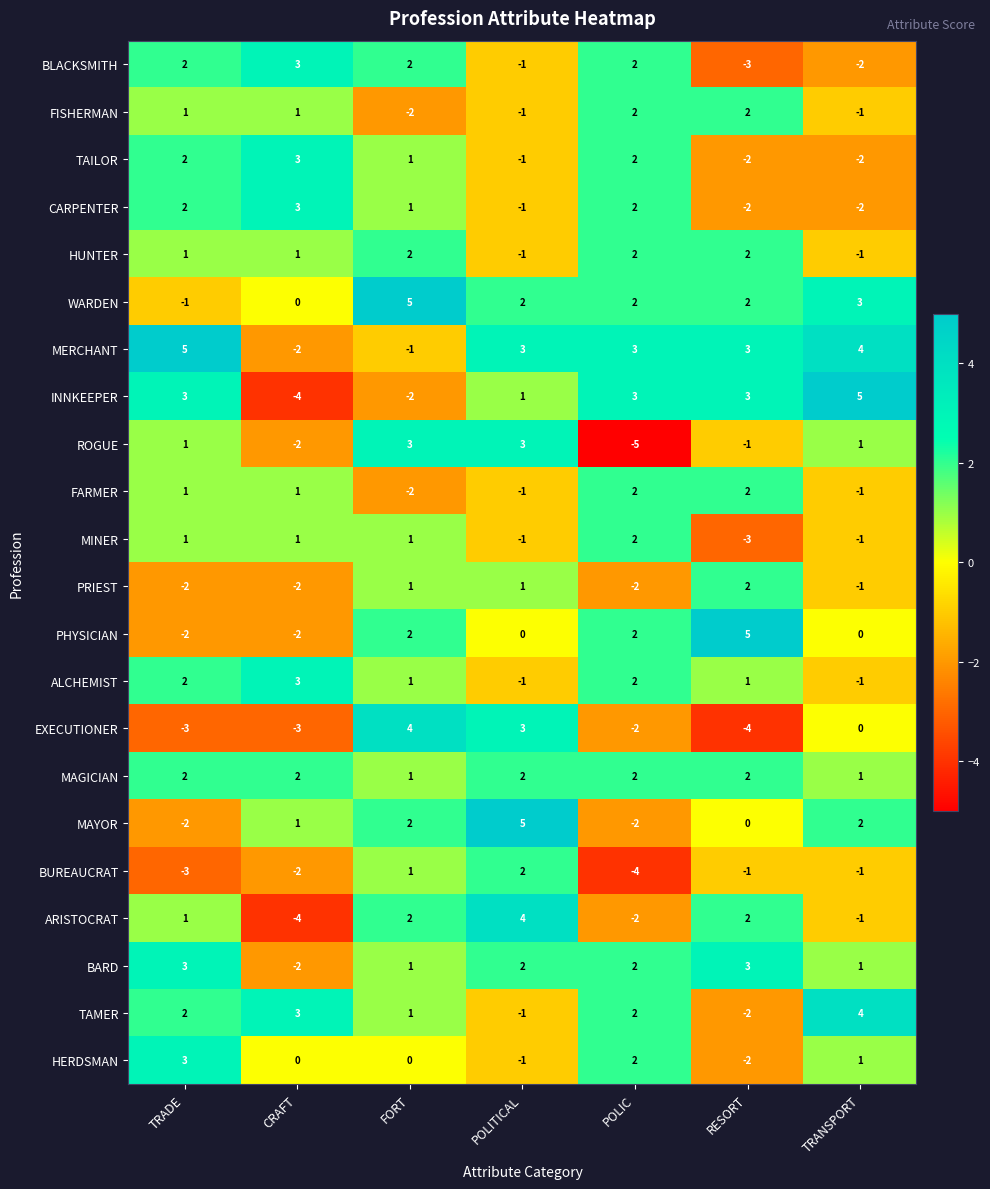

At how many categories does at least one series exceed 1?

7